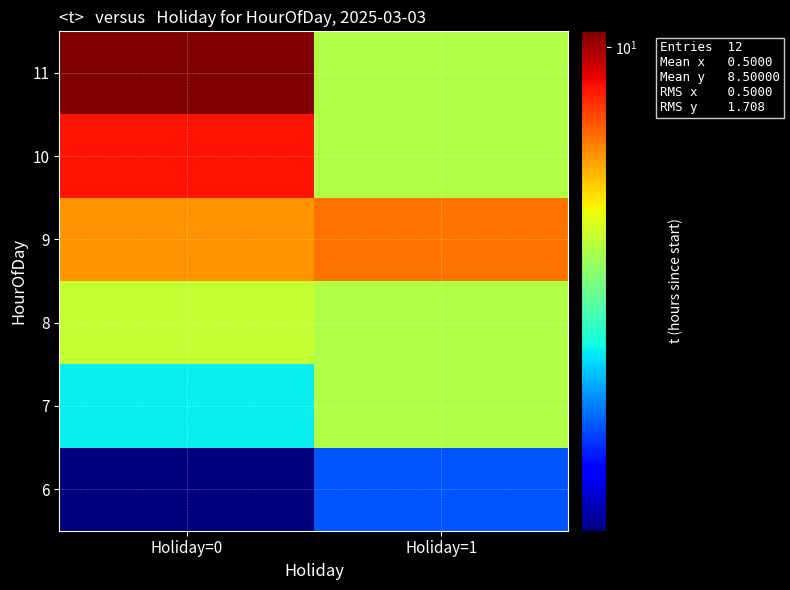

Which series changed the most between Holiday=0 and Holiday=1?

11